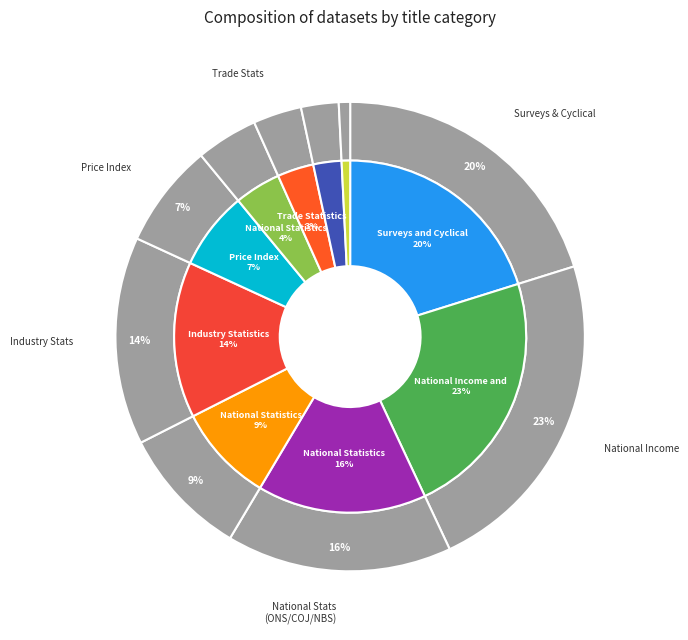

Is National Income and Production Accounts the majority of the pie?

No